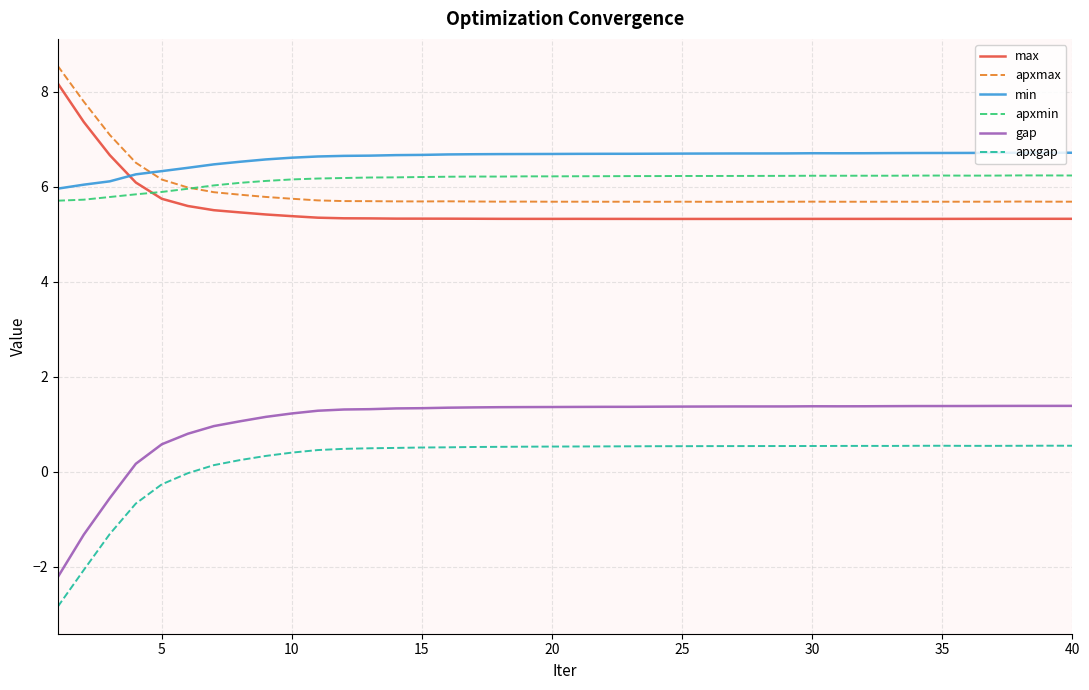

What is the average value of the max series?

5.5